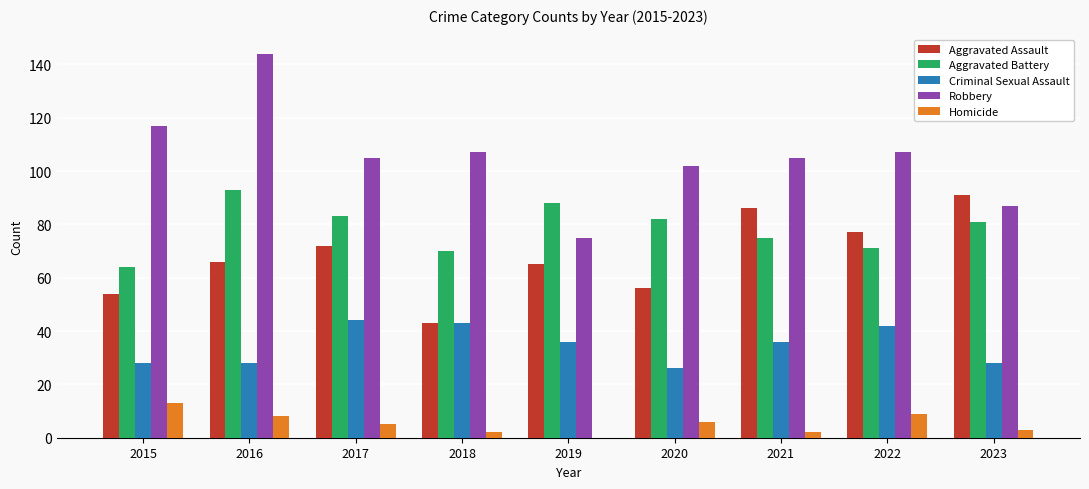

Are the bars horizontal?

No